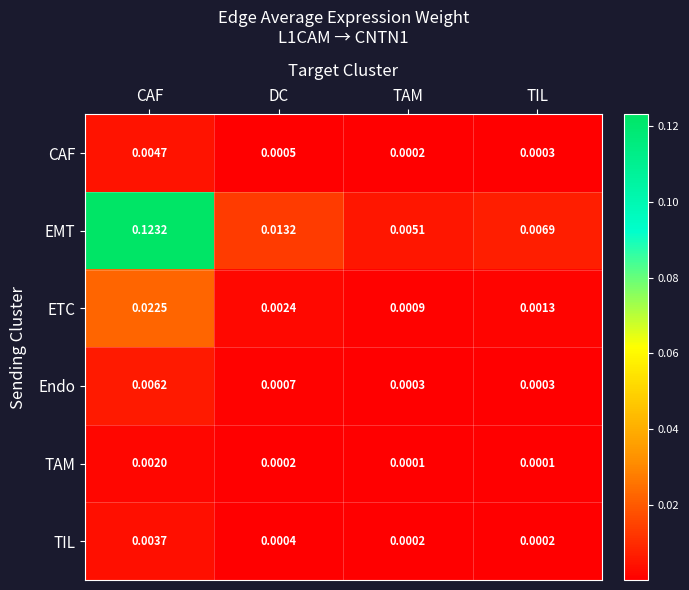

Rank the categories by ETC value from highest to lowest.

CAF, DC, TIL, TAM